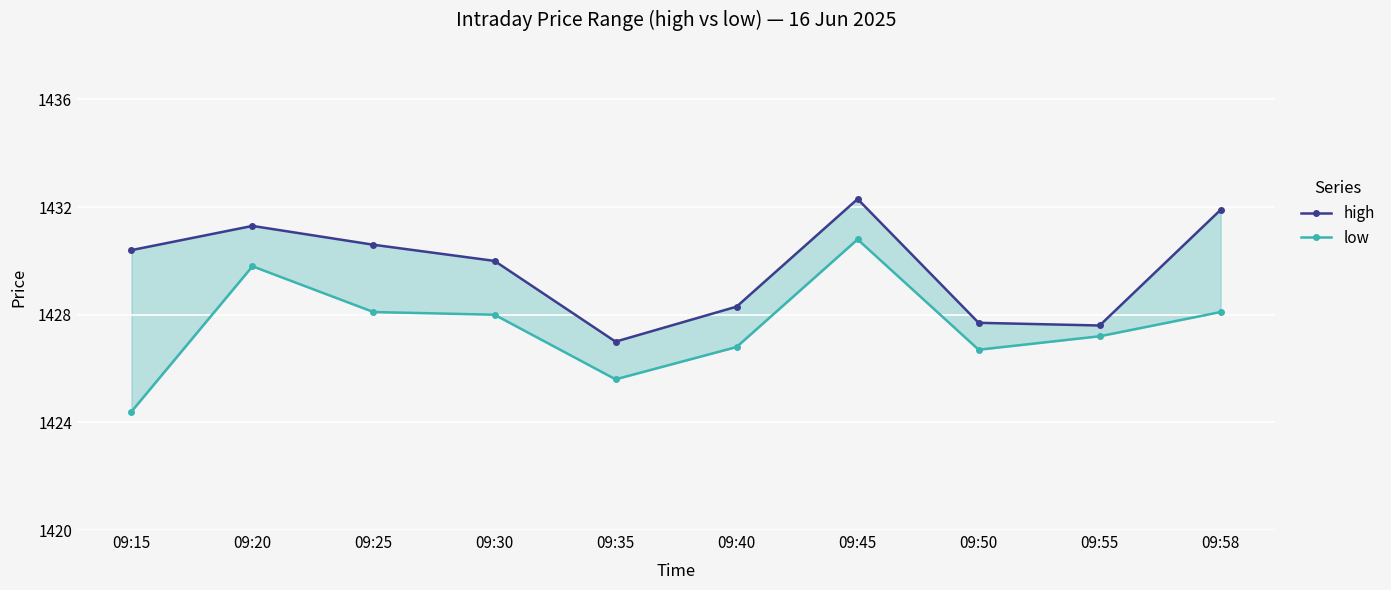

Does the chart display data point markers on the line(s)?

Yes